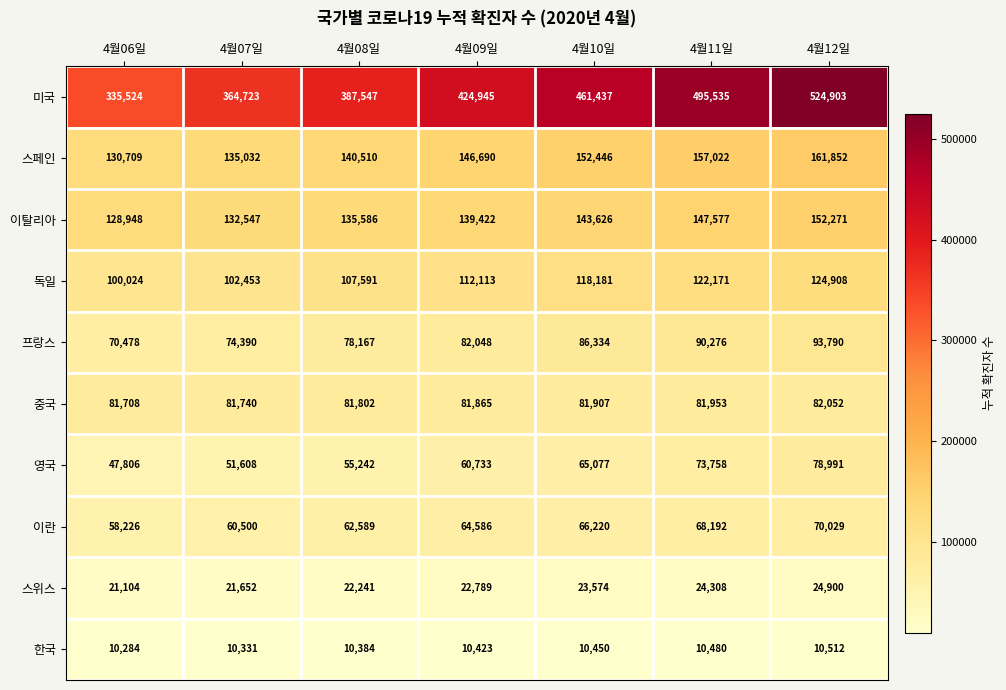

Which category has the lowest value across all series?

4월06일